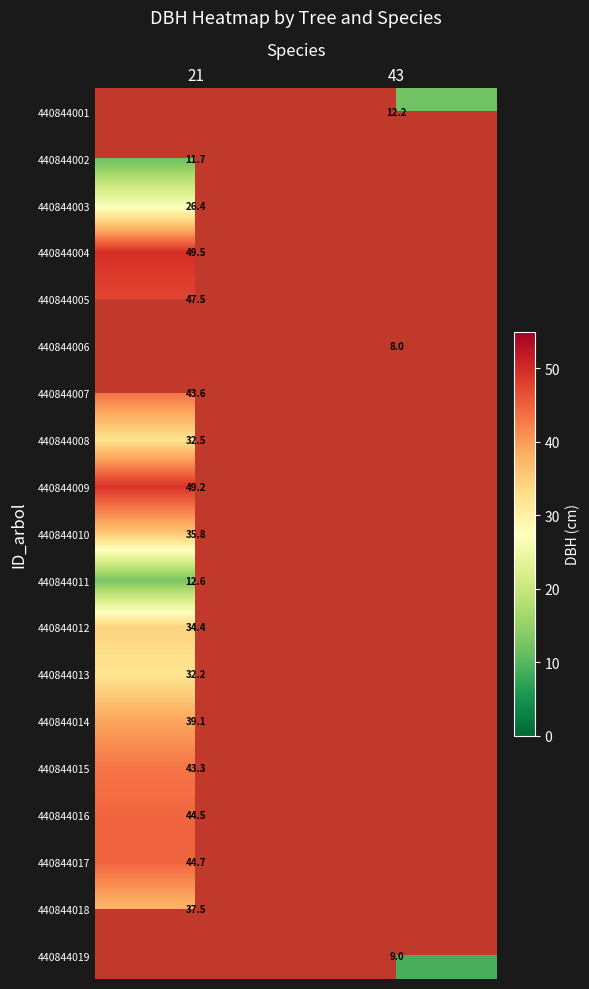

Is it true that 440844016 equals 44.5 at 21?

True